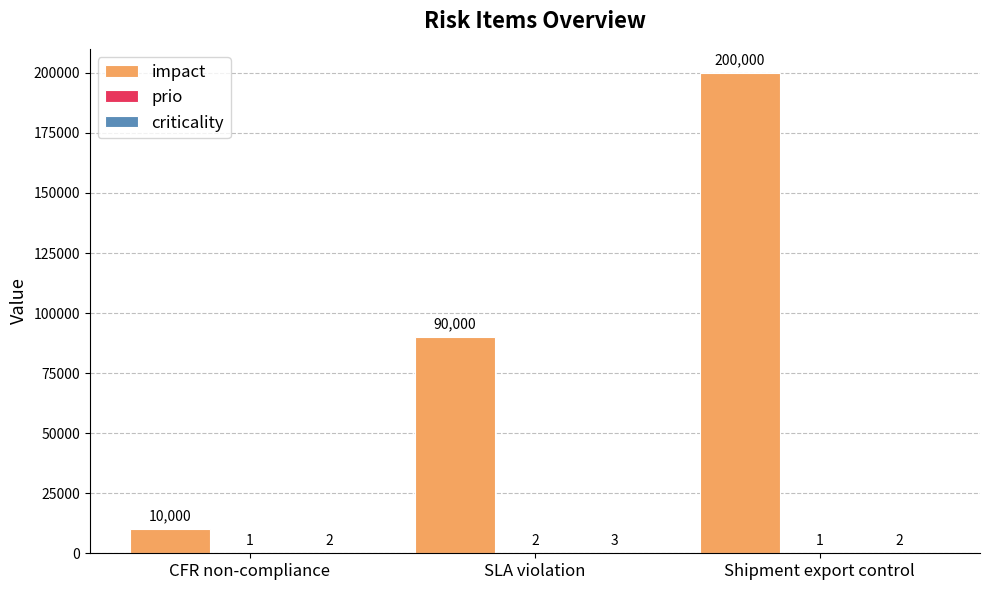

Is it true that impact equals 10000 at CFR non-compliance?

True